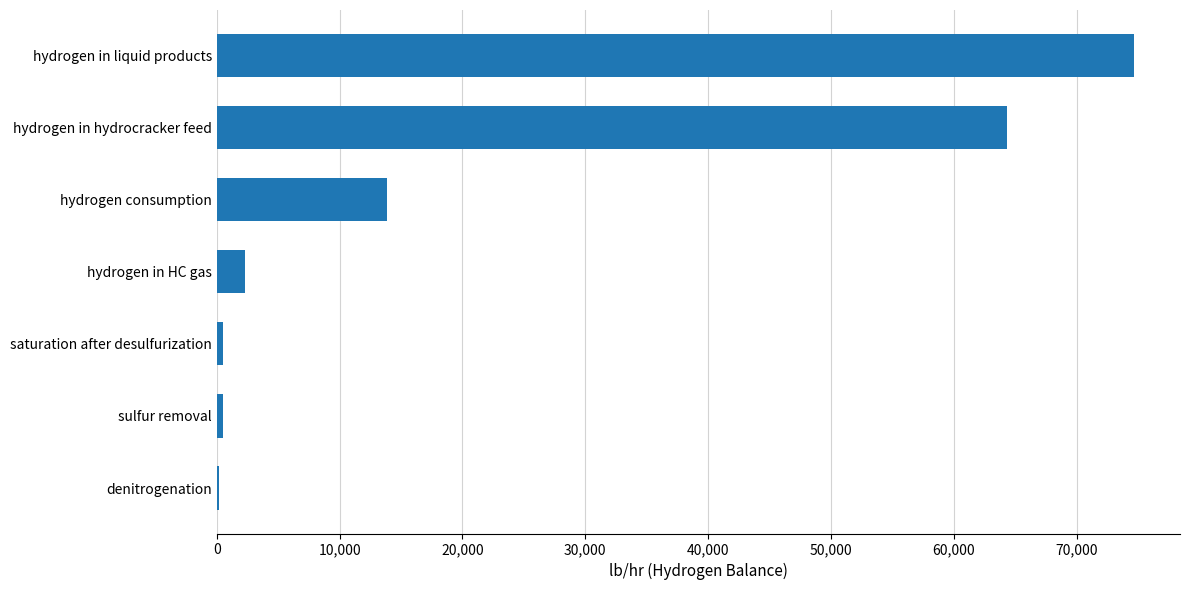

Reading bottom to top, what are all the values shown in this chart?

denitrogenation=159.7	sulfur removal=515.8	saturation after desulfurization=515.8	hydrogen in HC gas=2296.8	hydrogen consumption=13834.2	hydrogen in hydrocracker feed=64320.4	hydrogen in liquid products=74666.6